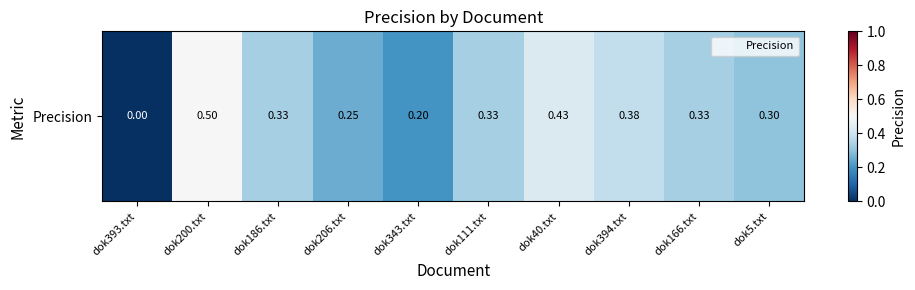

What is the greatest value displayed?

0.5